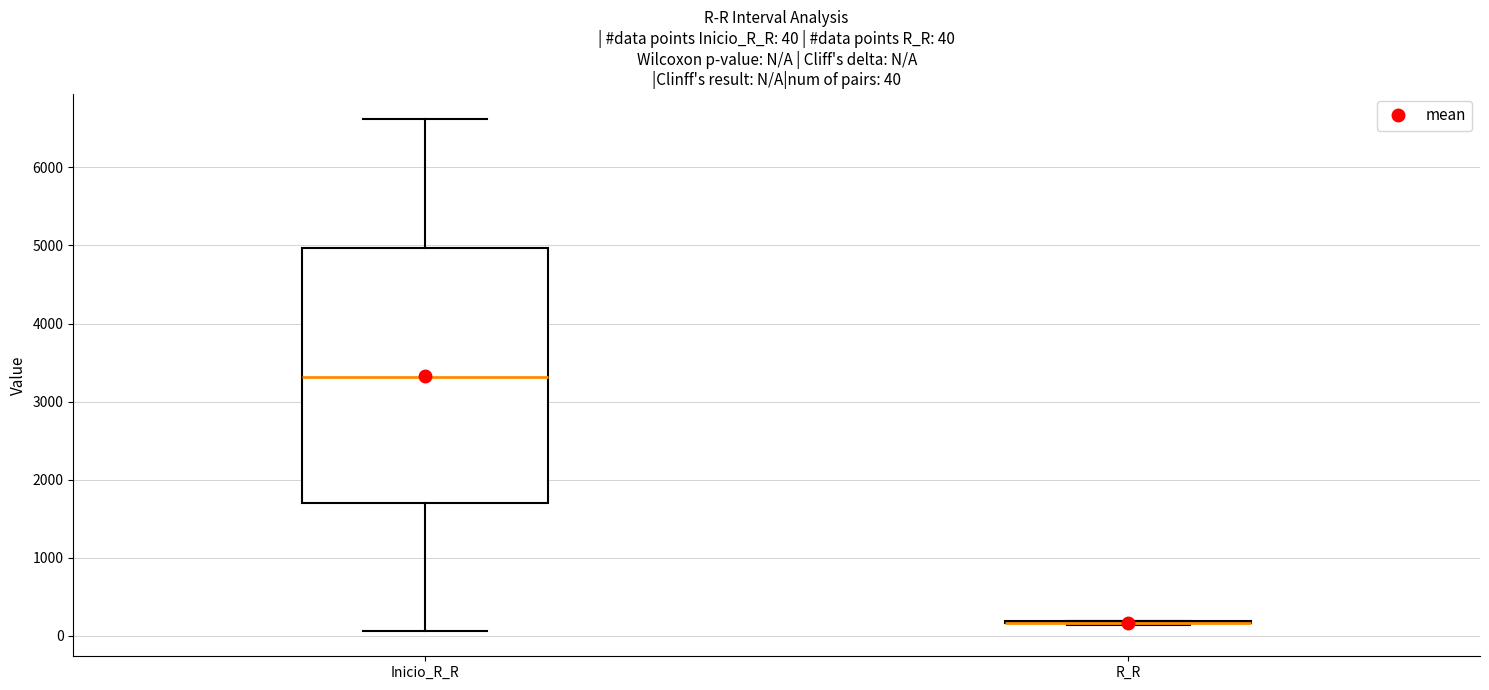

Comparing the boxes themselves (not the whiskers), which one is the tallest?

Inicio_R_R